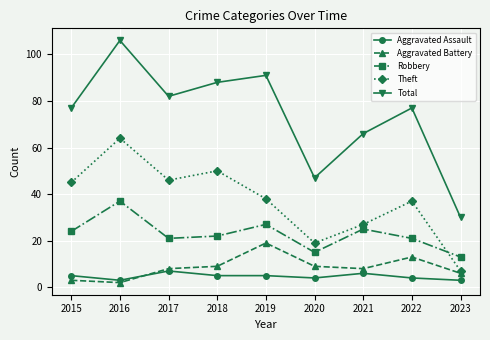

What is the smallest value displayed?

2